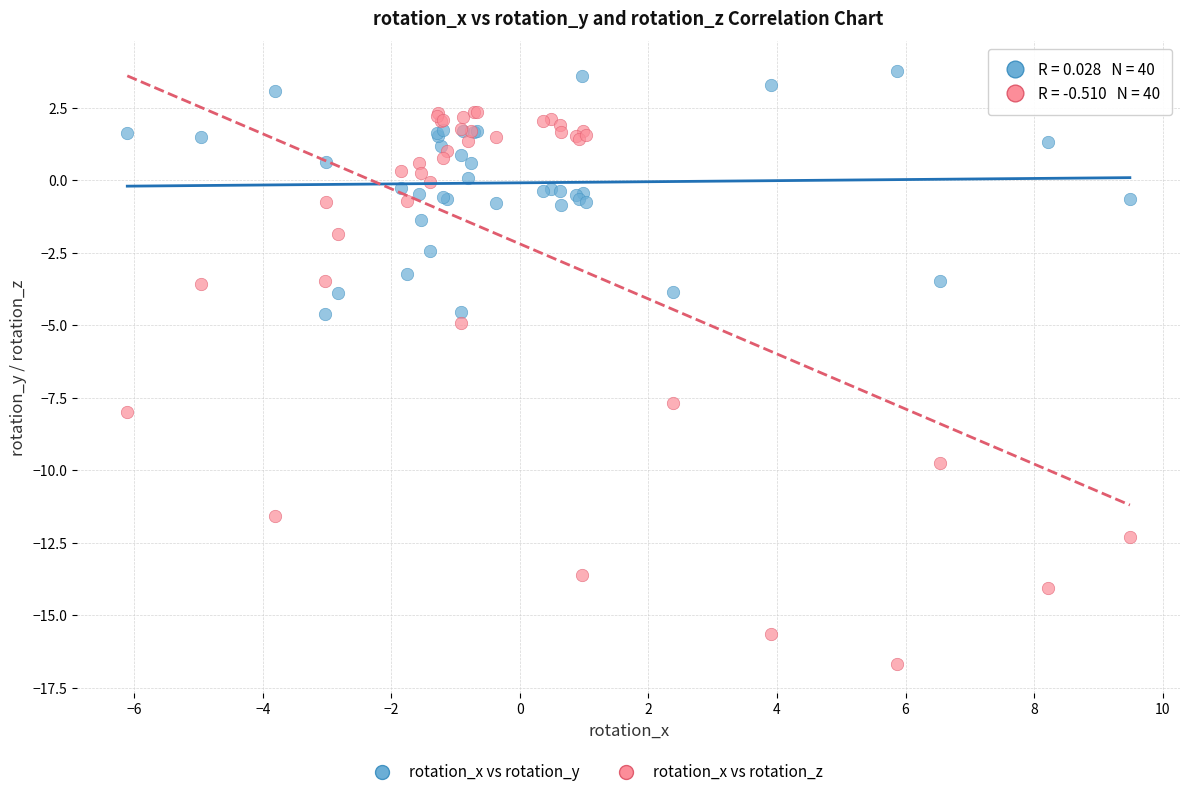

Which series contains the lowest Y value?

rotation_x vs rotation_z